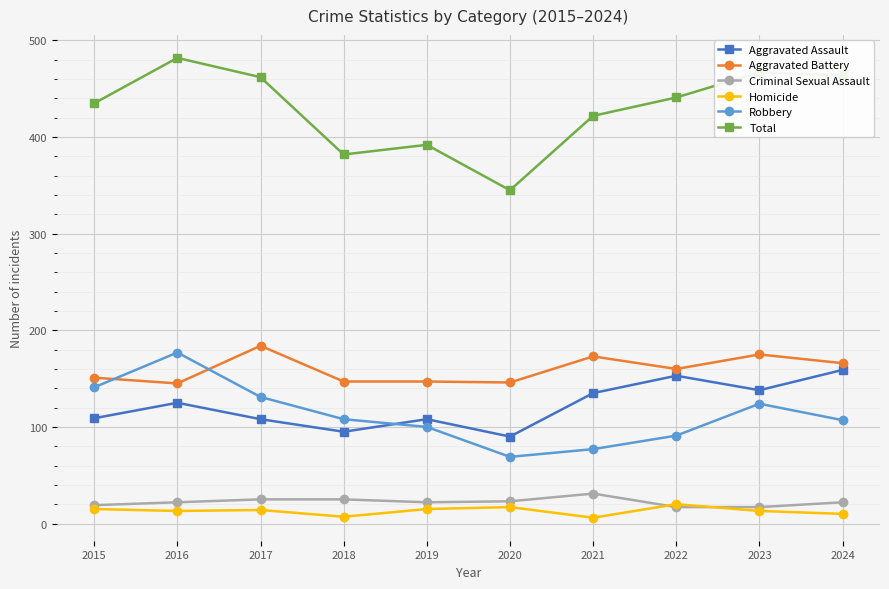

Read the Total value at 2019.

392